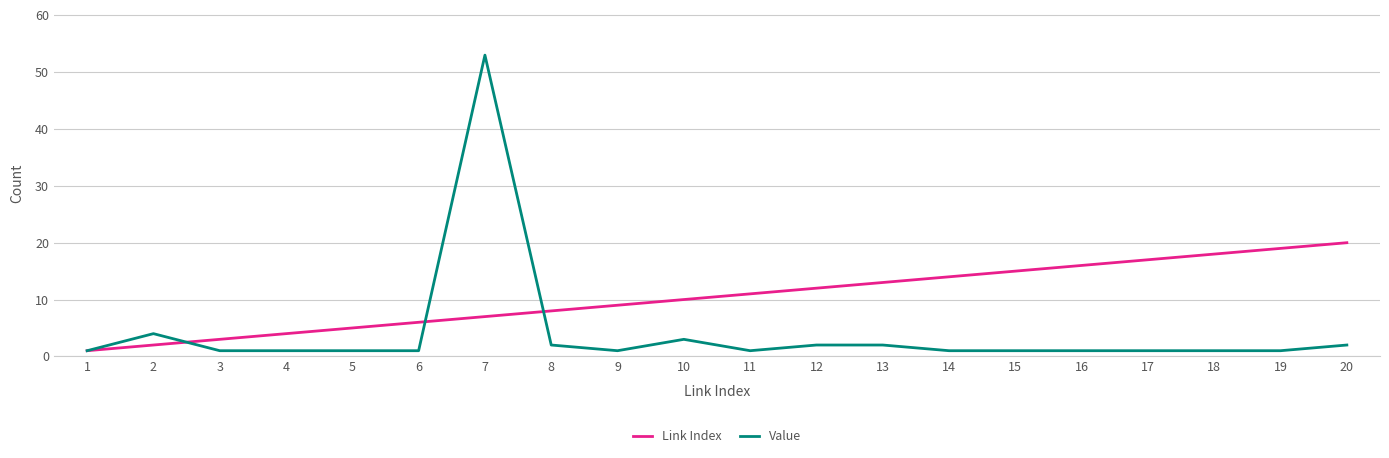

At which category does Value reach its first local peak?

2